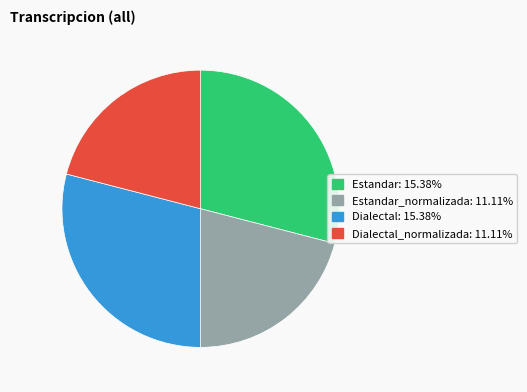

Does any single category account for the majority?

No